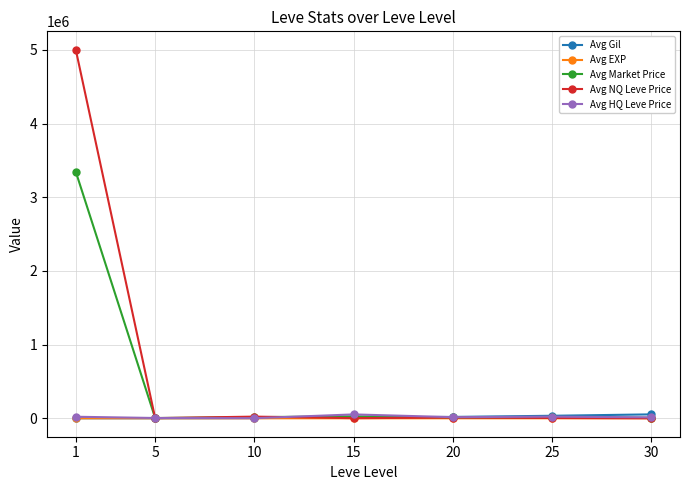

How many lines are shown in the chart?

5